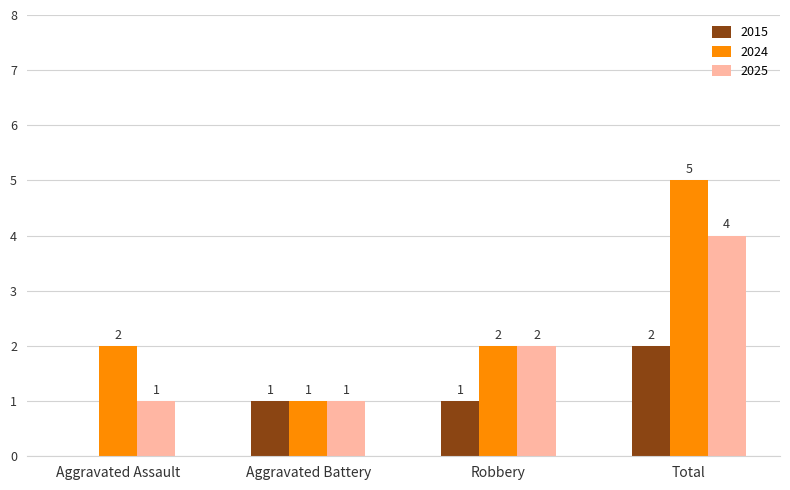

Which series has the widest spread of values?

2024